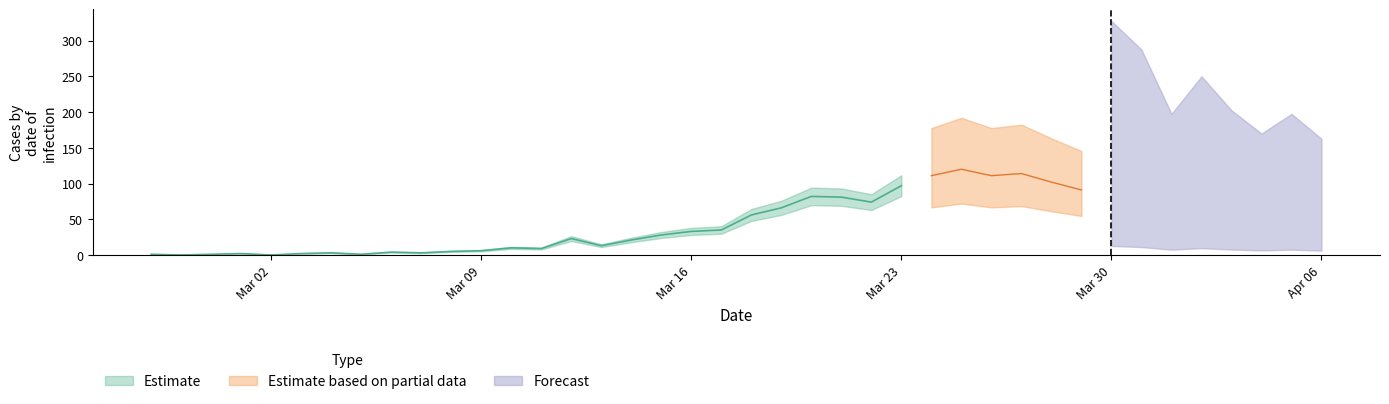

At how many categories does at least one series exceed 78?

12